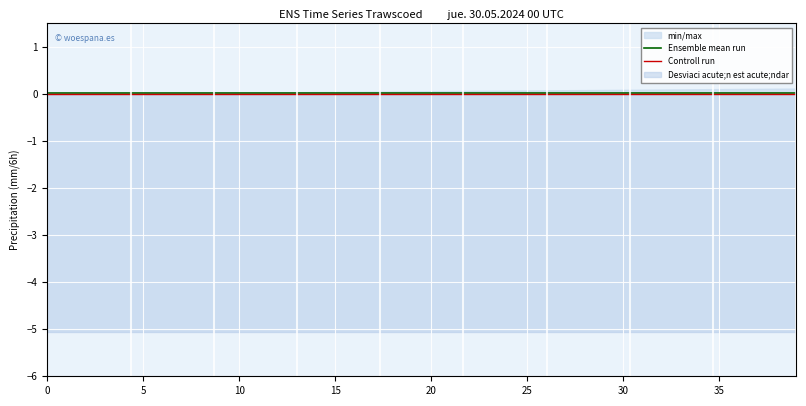

Is it true that Controll run equals 0.0 at 20?

True